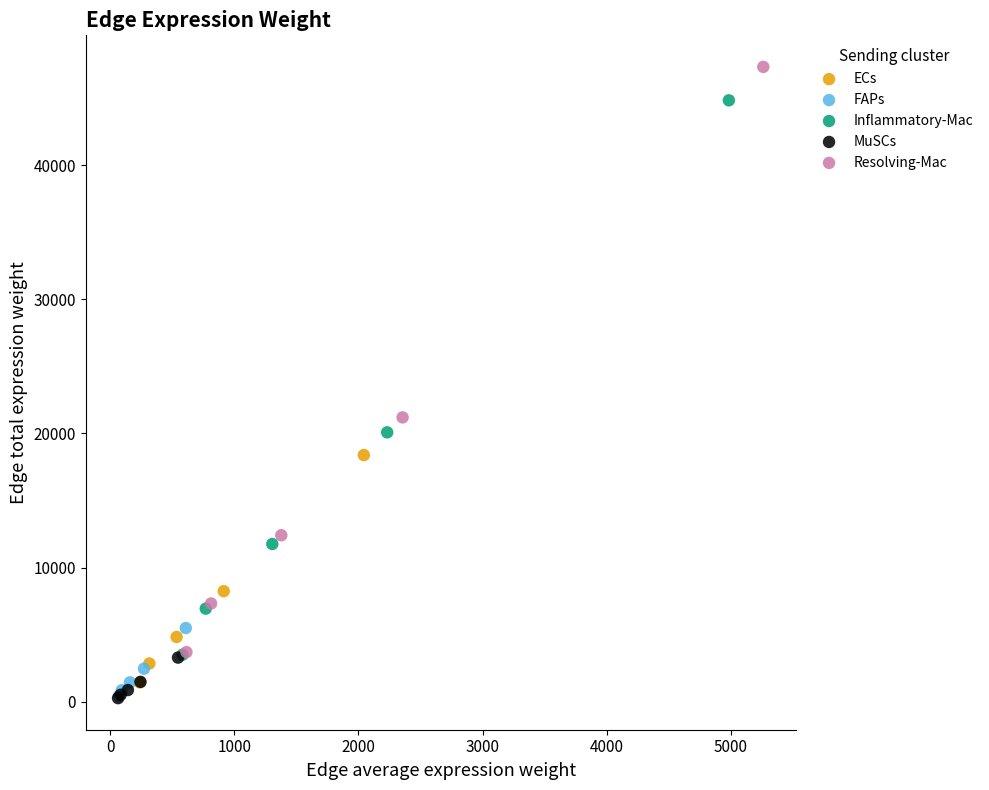

Which series has the widest spread of Y values?

Resolving-Mac